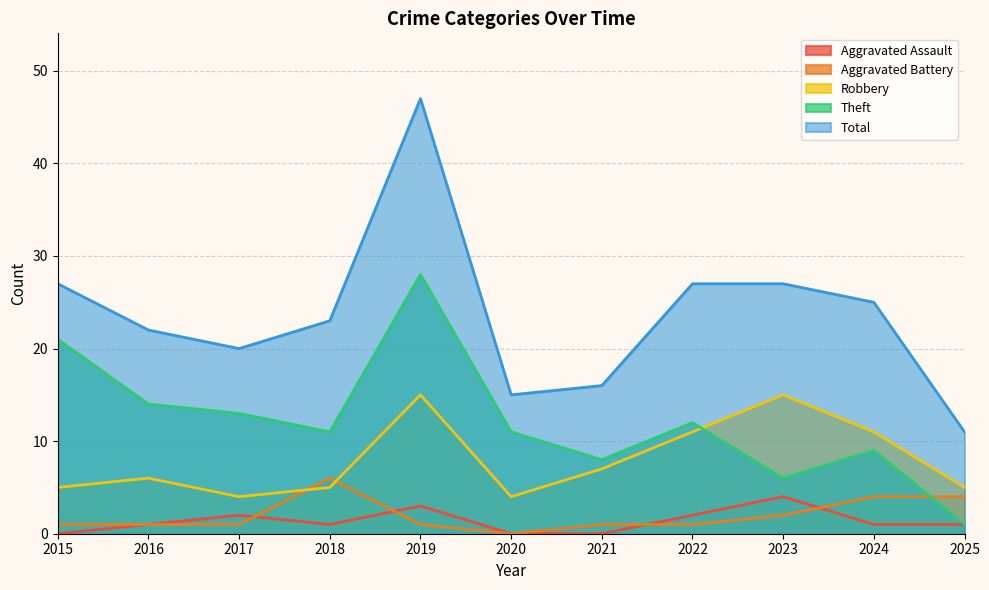

Reading left to right, transcribe all the data shown in this chart.

Aggravated Assault: 0	1	2	1	3	0	0	2	4	1	1
Aggravated Battery: 1	1	1	6	1	0	1	1	2	4	4
Robbery: 5	6	4	5	15	4	7	11	15	11	5
Theft: 21	14	13	11	28	11	8	12	6	9	1
Total: 27	22	20	23	47	15	16	27	27	25	11